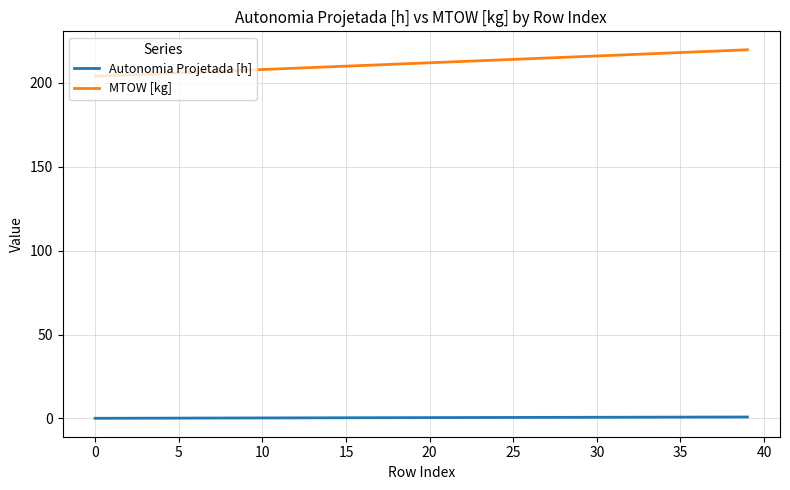

Rank the series by their average value, from lowest to highest.

Autonomia Projetada [h], MTOW [kg]